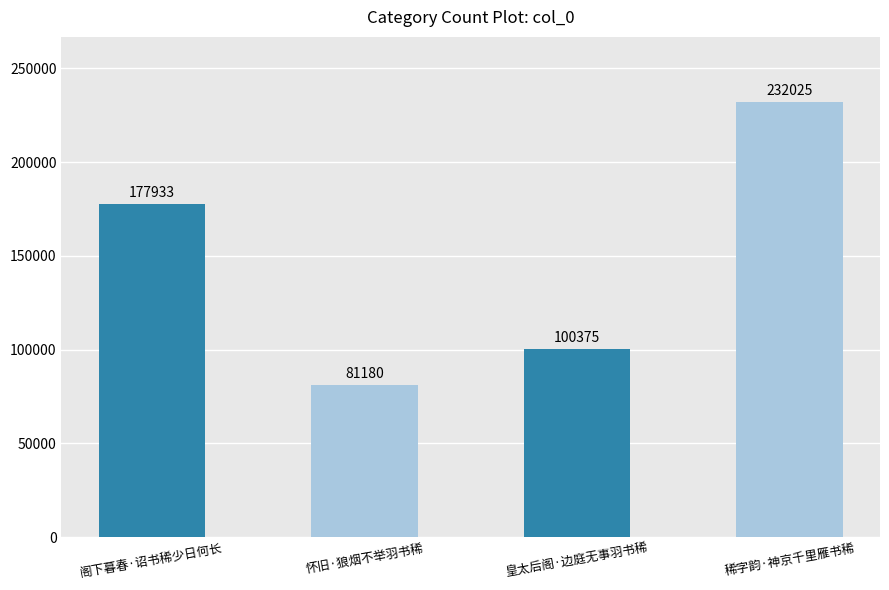

The value at 怀旧·狼烟不举羽书稀 is 81180. True or false?

True